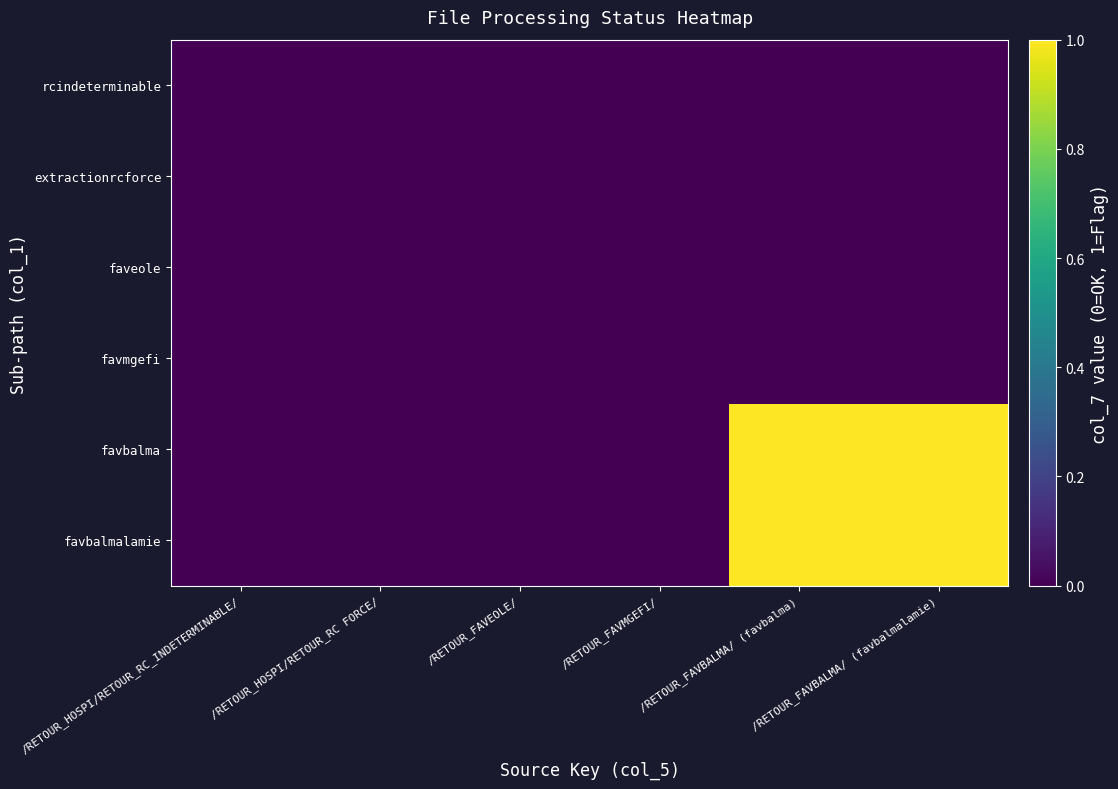

Rank the series at /RETOUR_FAVBALMA/ (favbalma) from highest to lowest value.

favbalma, favbalmalamie, rcindeterminable, extractionrcforce, faveole, favmgefi